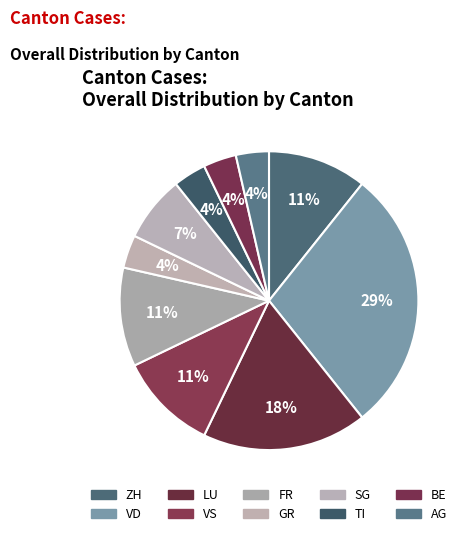

How many slices are in this pie chart?

10